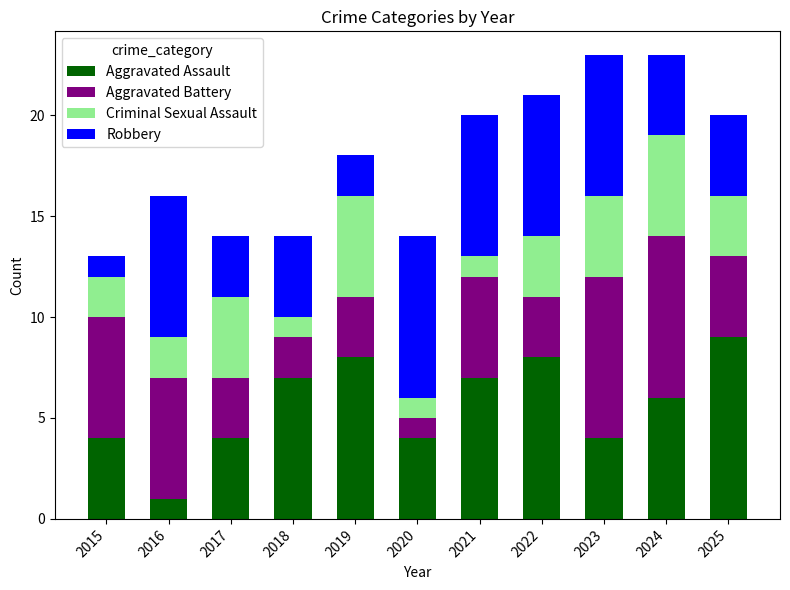

At which label does Aggravated Assault reach its peak?

2025